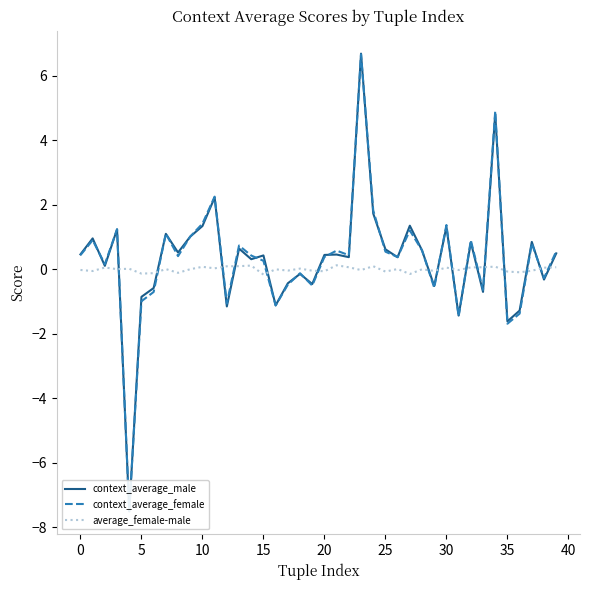

Reading left to right, transcribe all the data shown in this chart.

context_average_male: 0.5	1.0	0.1	1.2	-7.5	-0.9	-0.6	1.1	0.5	1.0	1.3	2.2	-1.2	0.6	0.3	0.4	-1.1	-0.4	-0.1	-0.5	0.4	0.5	0.4	6.7	1.7	0.6	0.4	1.3	0.6	-0.5	1.3	-1.4	0.8	-0.7	4.8	-1.6	-1.3	0.8	-0.3	0.5
context_average_female: 0.4	0.9	0.2	1.2	-7.5	-1.0	-0.7	1.1	0.4	1.0	1.4	2.2	-1.1	0.7	0.4	0.3	-1.1	-0.5	-0.1	-0.5	0.4	0.6	0.4	6.7	1.8	0.5	0.4	1.2	0.6	-0.6	1.4	-1.5	0.9	-0.6	4.9	-1.7	-1.4	0.8	-0.3	0.6
average_female-male: -0.0	-0.1	0.1	0.0	0.0	-0.1	-0.1	0.0	-0.1	0.0	0.1	0.0	0.1	0.1	0.1	-0.2	-0.0	-0.0	0.0	-0.0	-0.1	0.1	0.1	-0.0	0.1	-0.1	0.0	-0.1	-0.0	-0.1	0.1	-0.0	0.1	0.1	0.1	-0.1	-0.1	-0.0	0.0	0.1